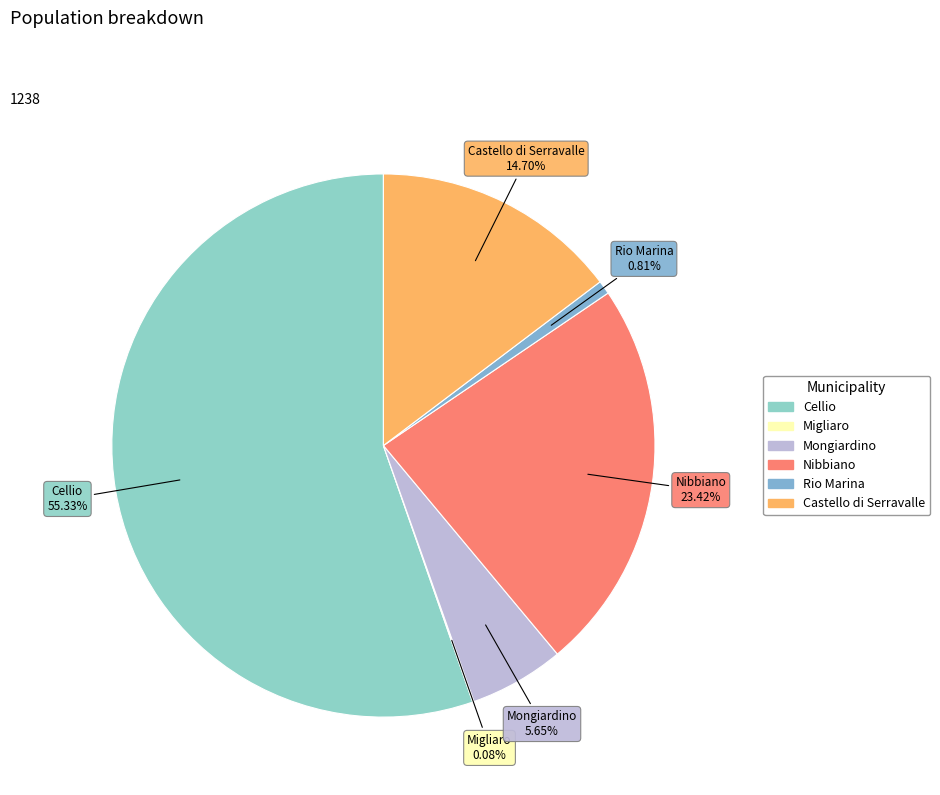

To the nearest percent, what is the average slice percentage?

17%